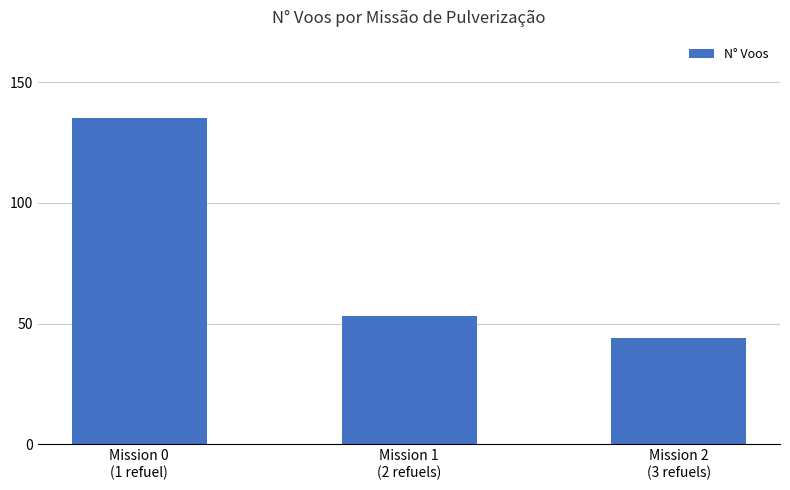

What is the sum of all values?

232